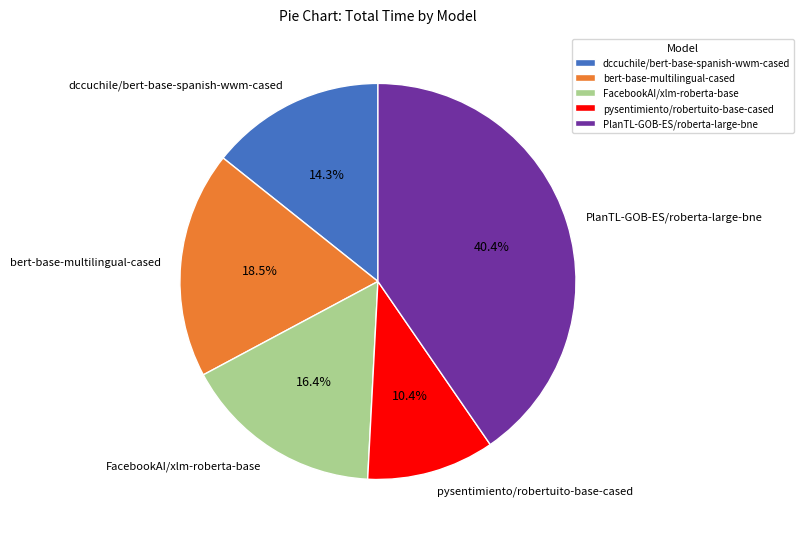

Is there a majority slice in this chart?

No